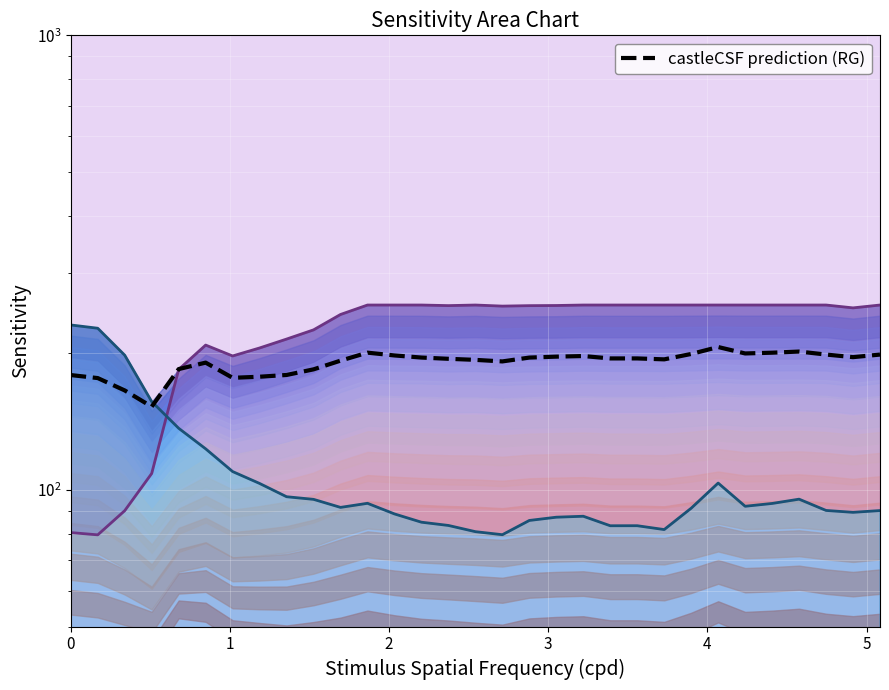

What is the minimum value for castleCSF prediction (RG)?

152.3